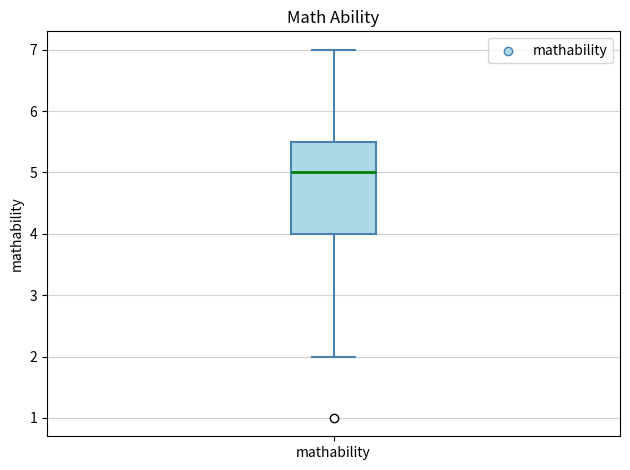

Transcribe this box plot: give where the median line is, the range the box spans, and where the two whiskers end, as read against the y-axis. The values are not printed on the chart, so give them approximately, as read against the axis.

median 5.0, box 4.0 to 5.5, whiskers 2.0 to 7.0